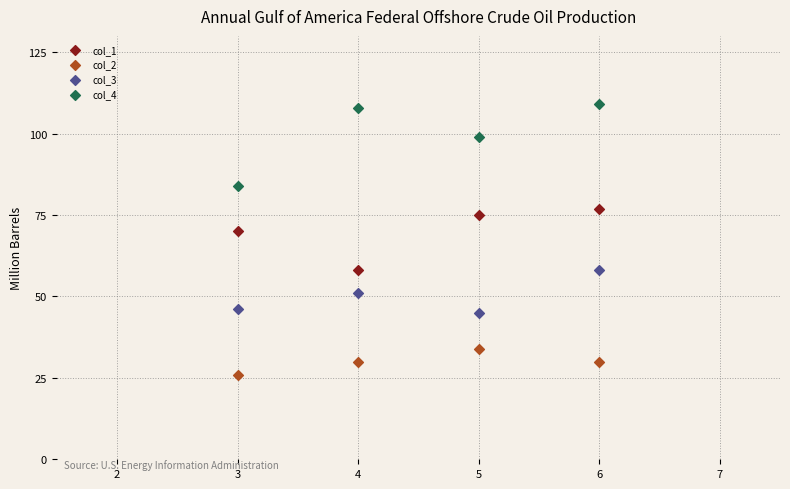

Across all data points, what is the range of Y values (max minus min)?

83